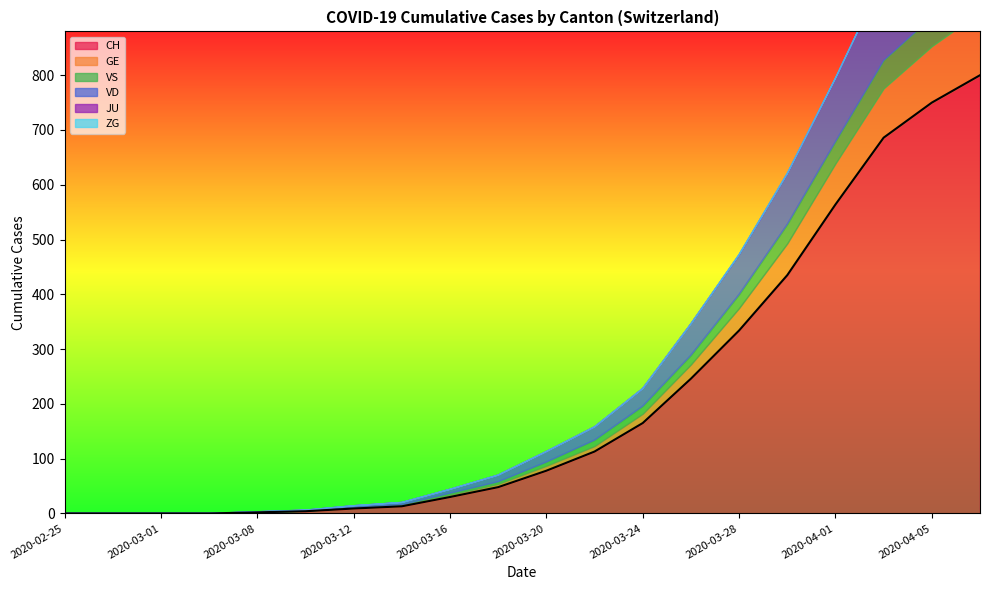

The CH series shows 2 at 2020-03-10. True or false?

False